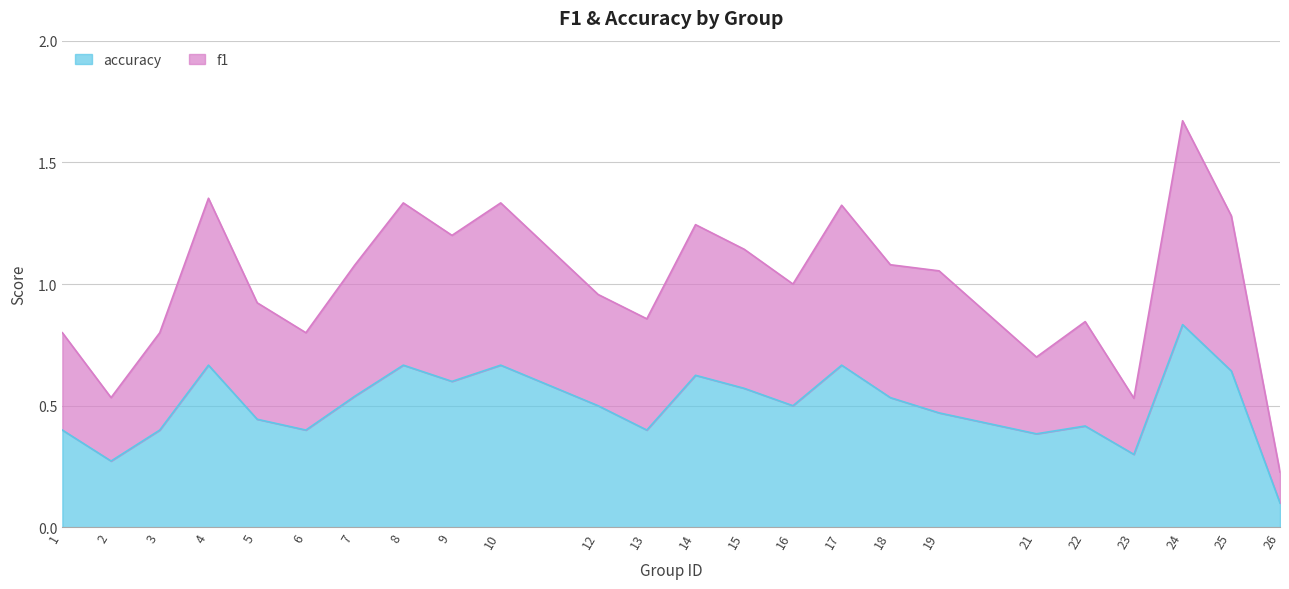

At how many categories does at least one series exceed 0?

24